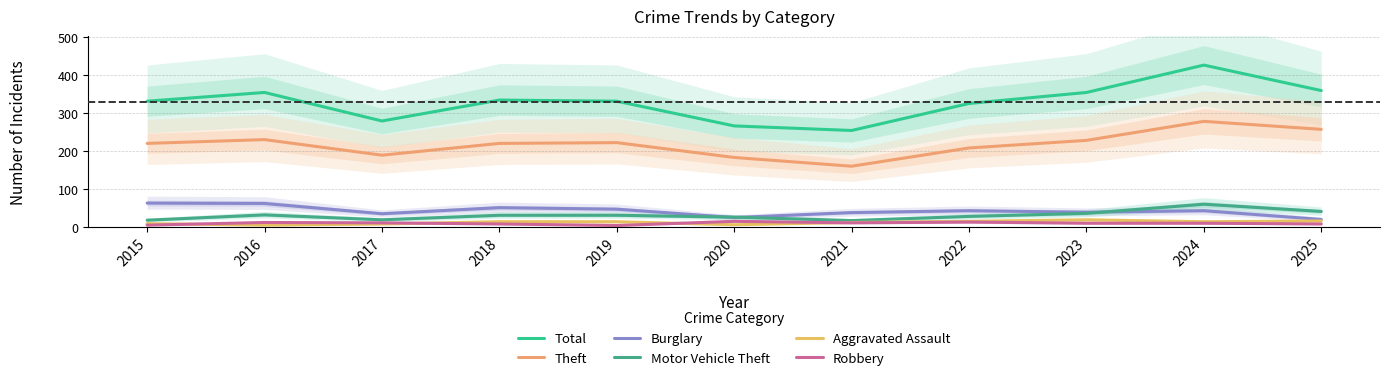

True or false: Theft and Motor Vehicle Theft intersect in this chart.

False